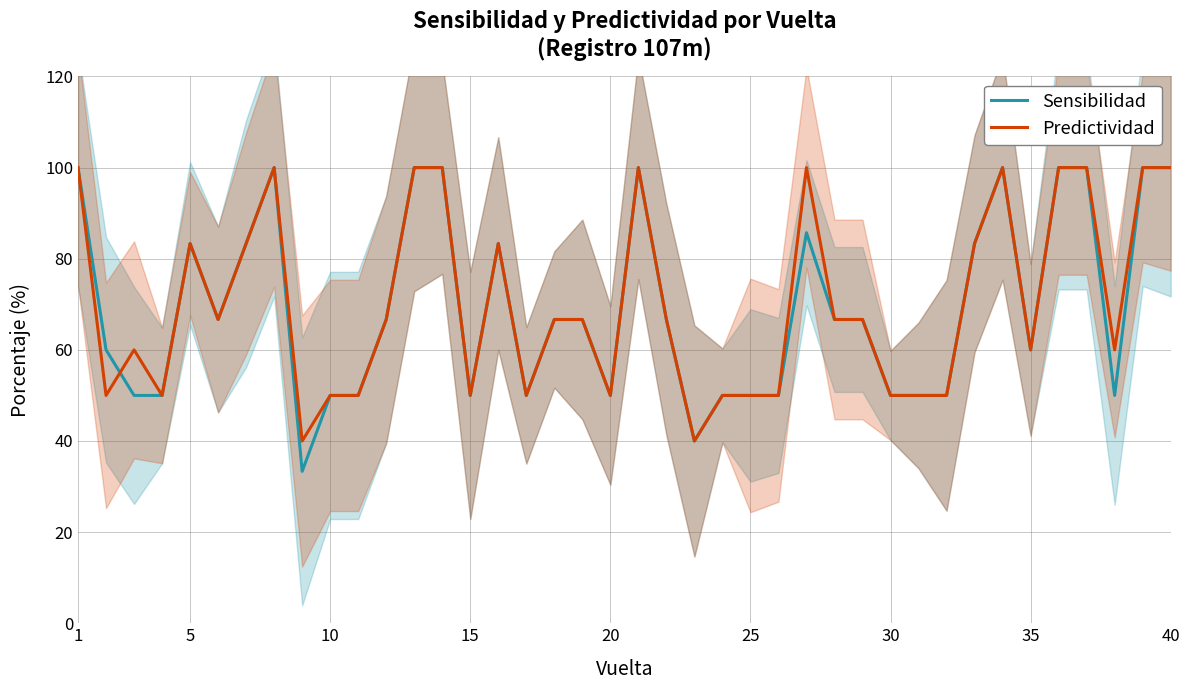

What is the minimum value for Predictividad?

40.0